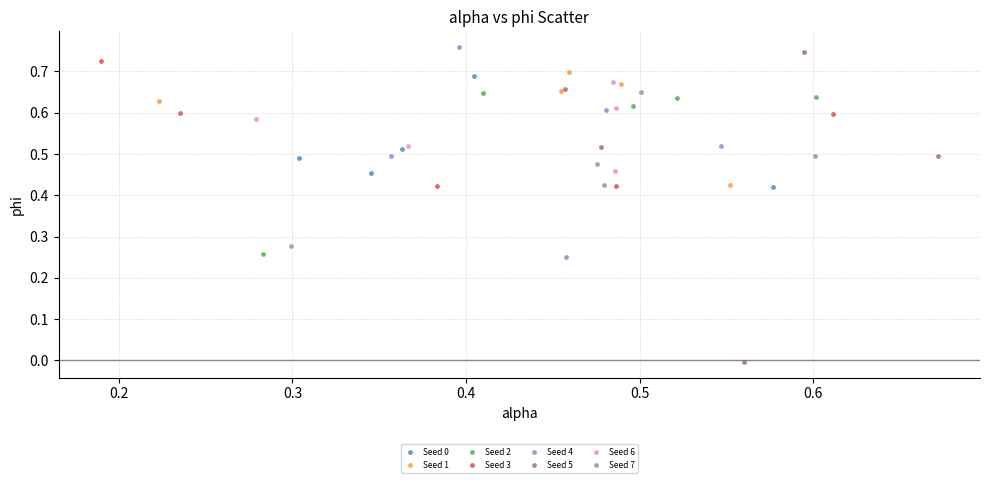

Which series has the largest Y range (max minus min)?

Seed 5